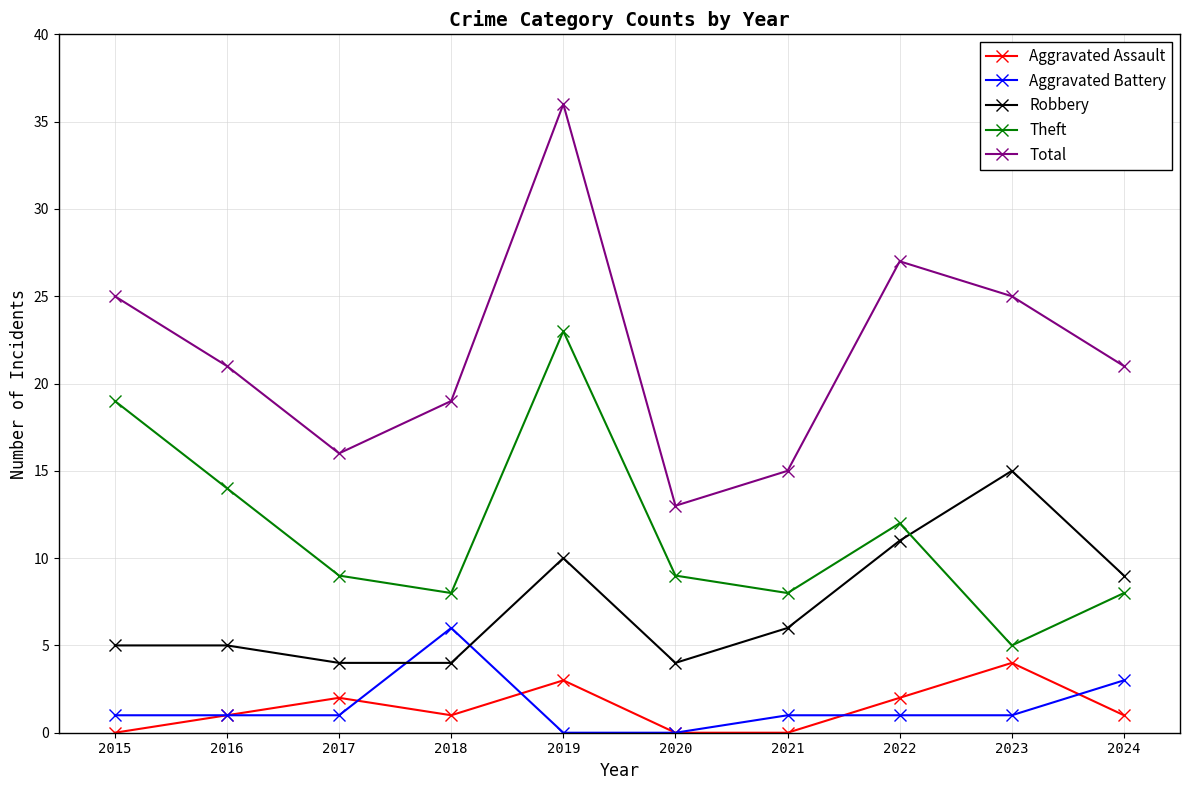

Which series has the largest total across all categories?

Total